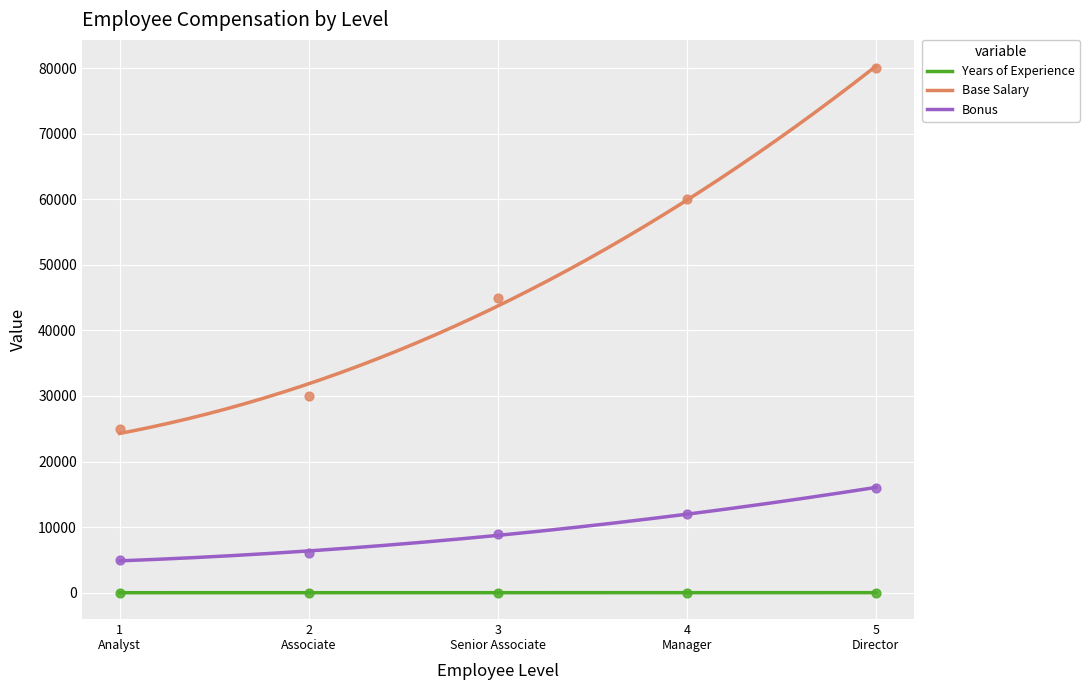

What are all the series names shown in the legend?

Years of Experience, Base Salary, Bonus